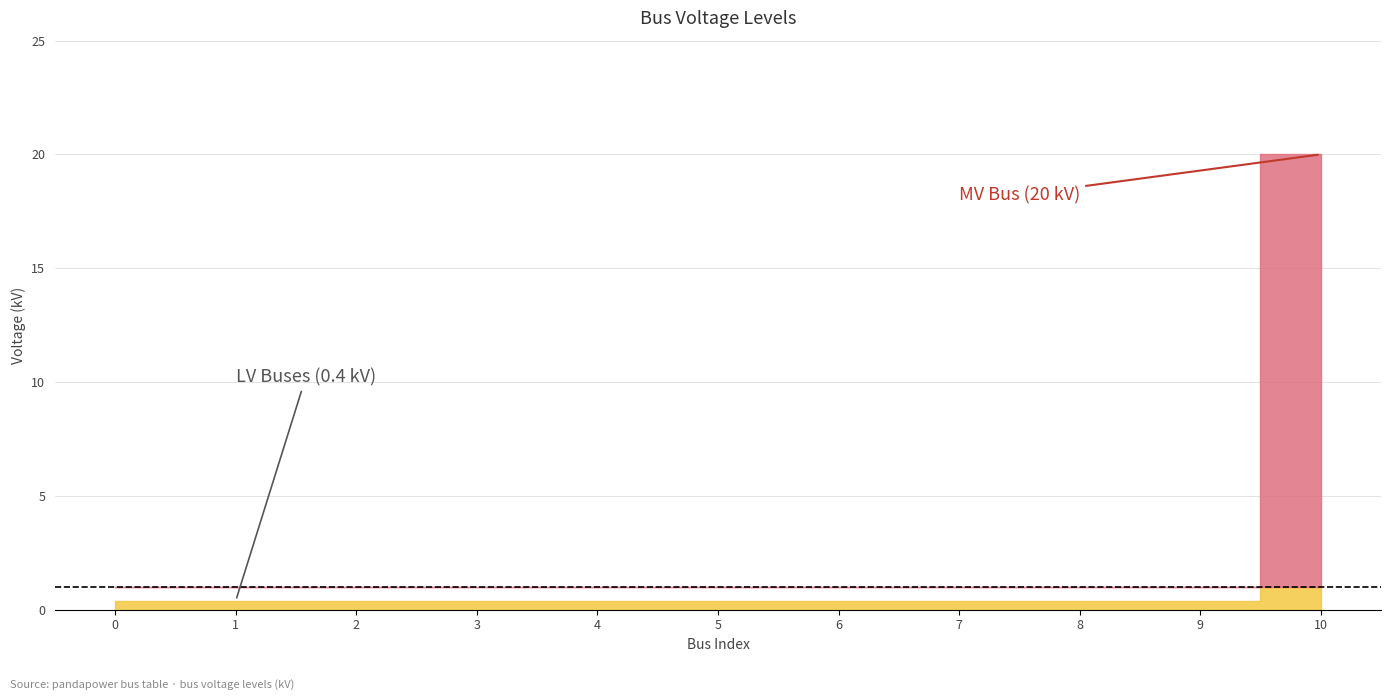

What is the average value?

2.2